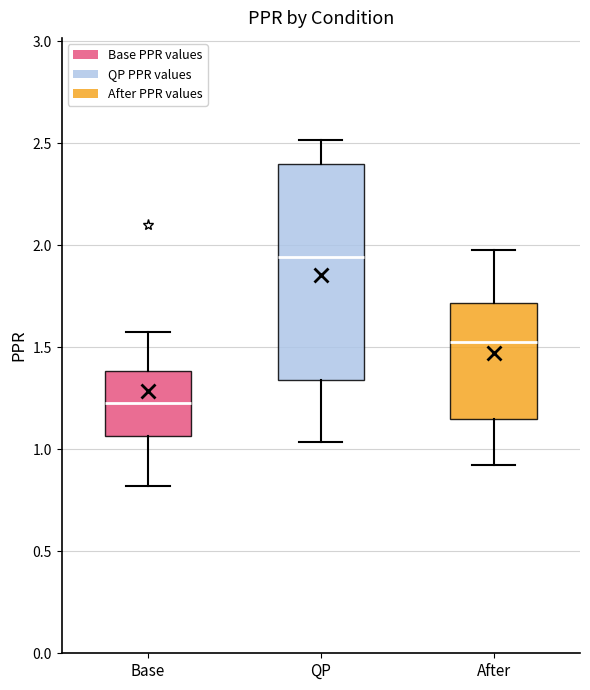

Reading left to right, transcribe this box plot: for each box, give where its median line is, the range the box spans, and where its two whiskers end, as read against the y-axis. The values are not printed on the chart, so give them approximately, as read against the axis.

Base: median 1.25, box 1.05 to 1.40, whiskers 0.80 to 1.55
QP: median 1.95, box 1.35 to 2.40, whiskers 1.05 to 2.50
After: median 1.55, box 1.15 to 1.70, whiskers 0.90 to 2.00